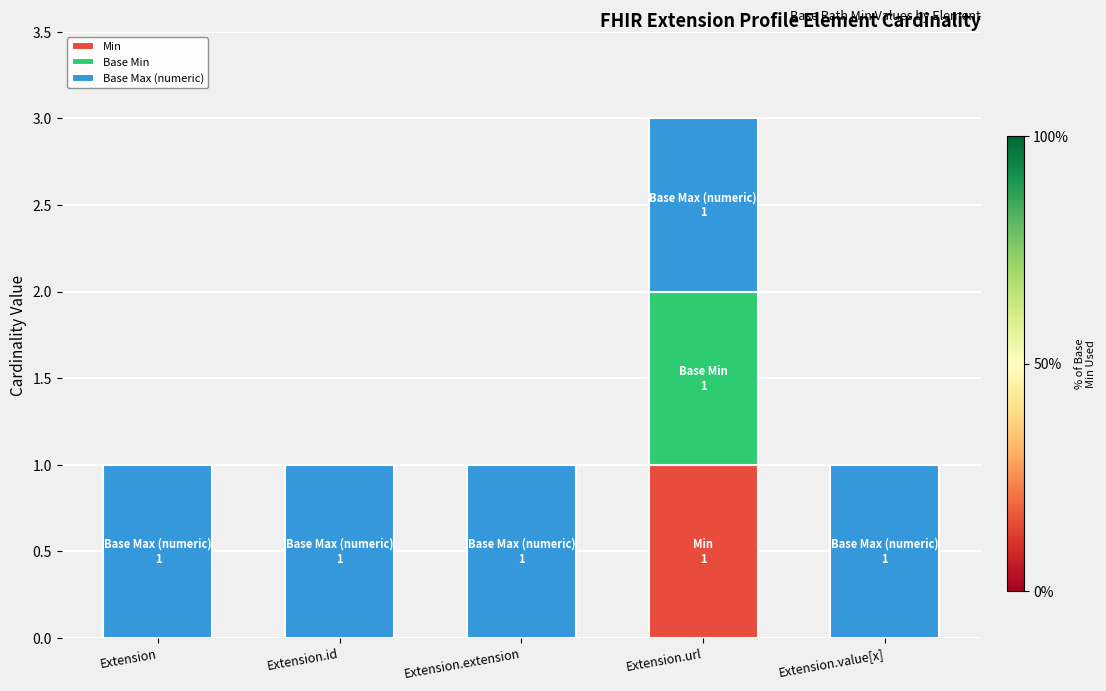

Is it true that Min equals 0 at Extension?

True